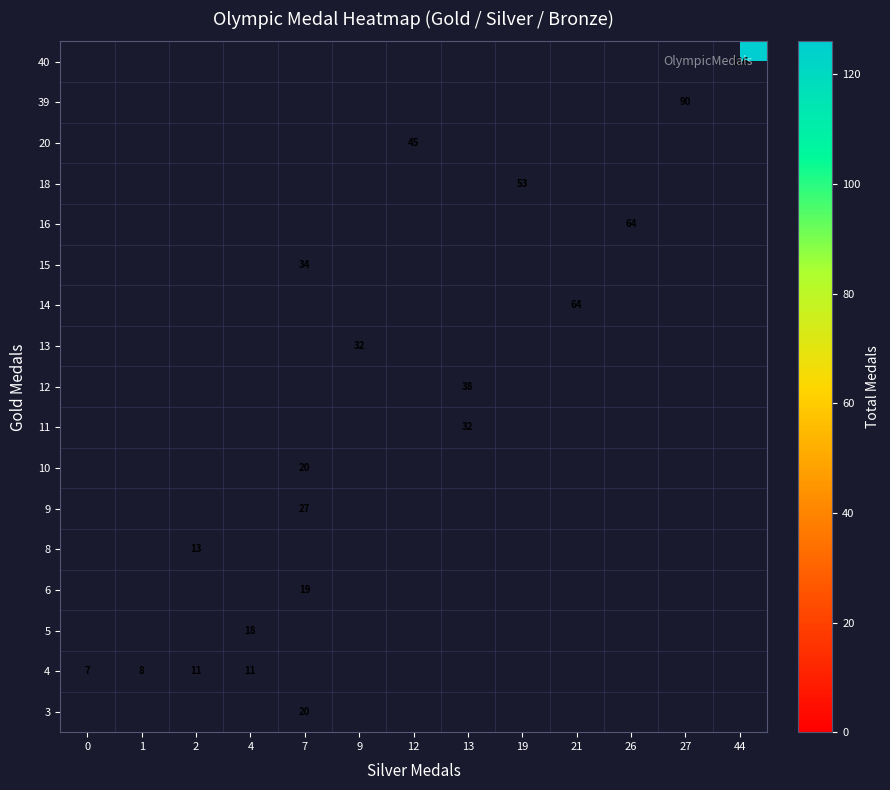

True or false: 4 has a value of 11 at 4.

True